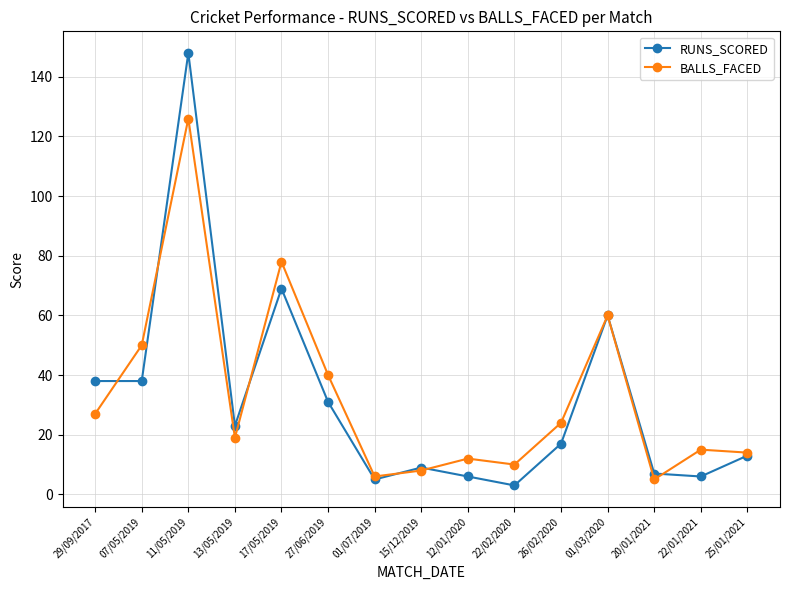

Reading left to right, list all the values displayed in this chart.

RUNS_SCORED: 29/09/2017=38	07/05/2019=38	11/05/2019=148	13/05/2019=23	17/05/2019=69	27/06/2019=31	01/07/2019=5	15/12/2019=9	12/01/2020=6	22/02/2020=3	26/02/2020=17	01/03/2020=60	20/01/2021=7	22/01/2021=6	25/01/2021=13
BALLS_FACED: 29/09/2017=27	07/05/2019=50	11/05/2019=126	13/05/2019=19	17/05/2019=78	27/06/2019=40	01/07/2019=6	15/12/2019=8	12/01/2020=12	22/02/2020=10	26/02/2020=24	01/03/2020=60	20/01/2021=5	22/01/2021=15	25/01/2021=14